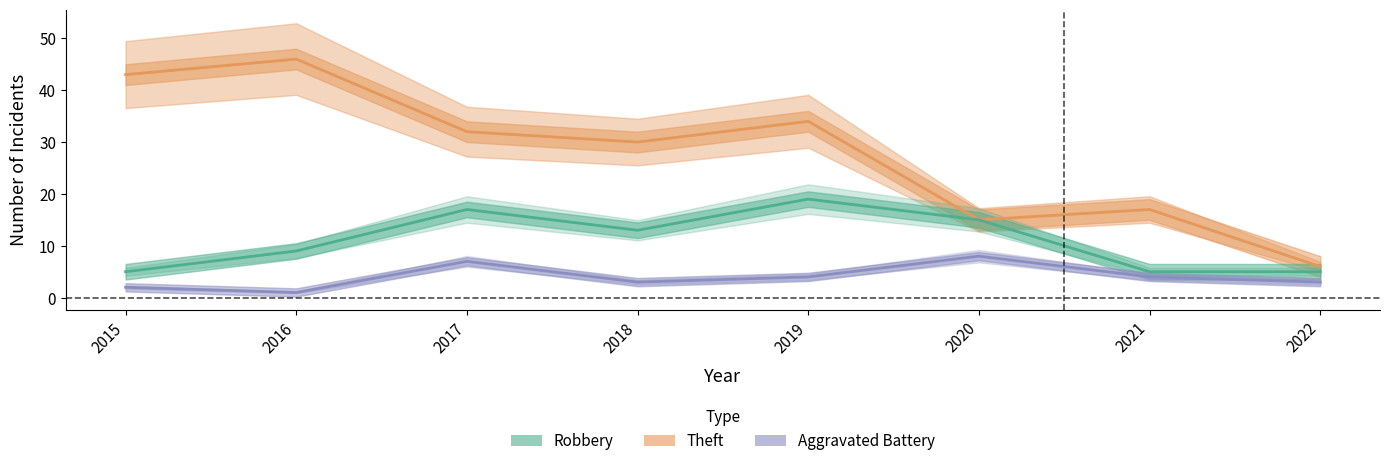

Rank the series by their average value, from highest to lowest.

Theft, Robbery, Aggravated Battery